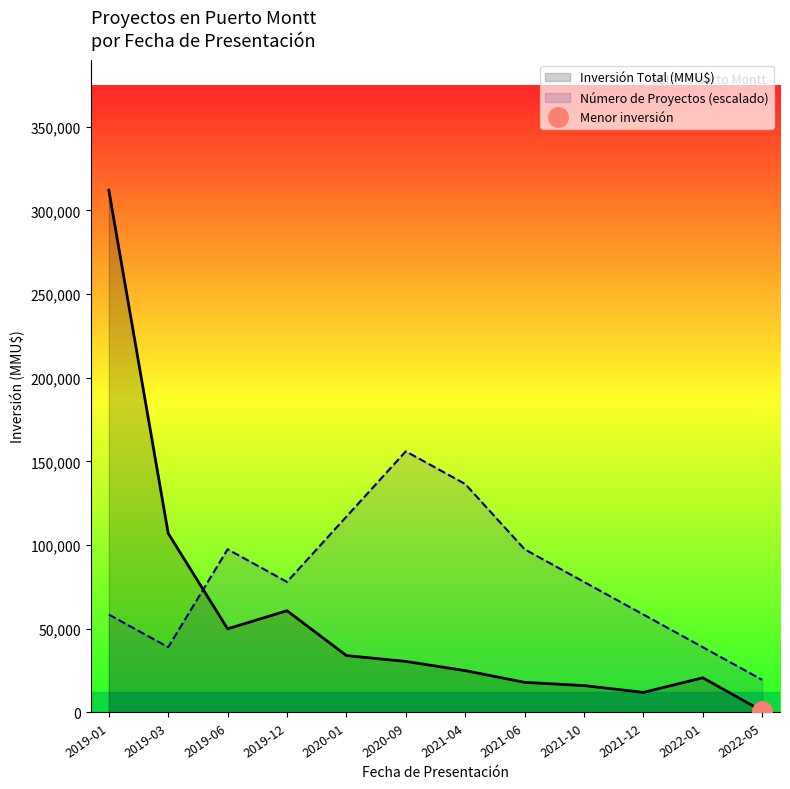

What is the maximum value shown in the chart?

312000